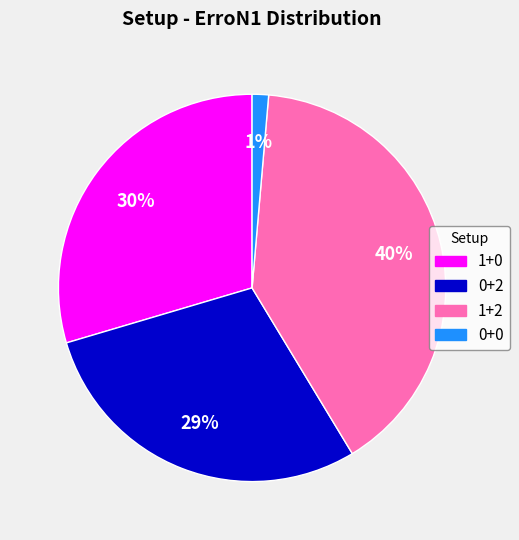

Is the sum of 0+2 and 1+2 greater than half?

Yes